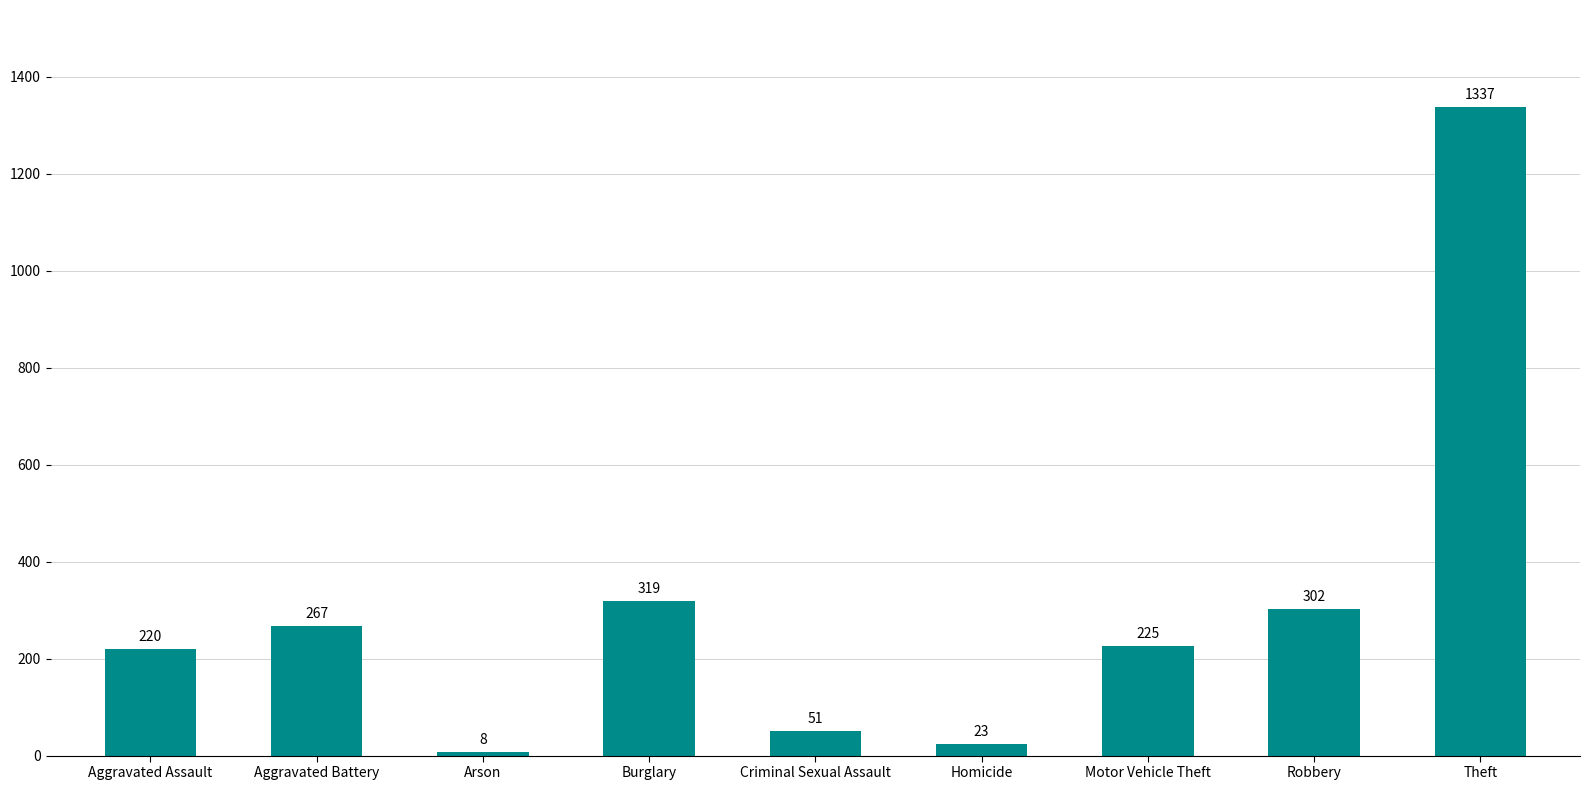

Which label corresponds to the largest value in the chart?

Theft